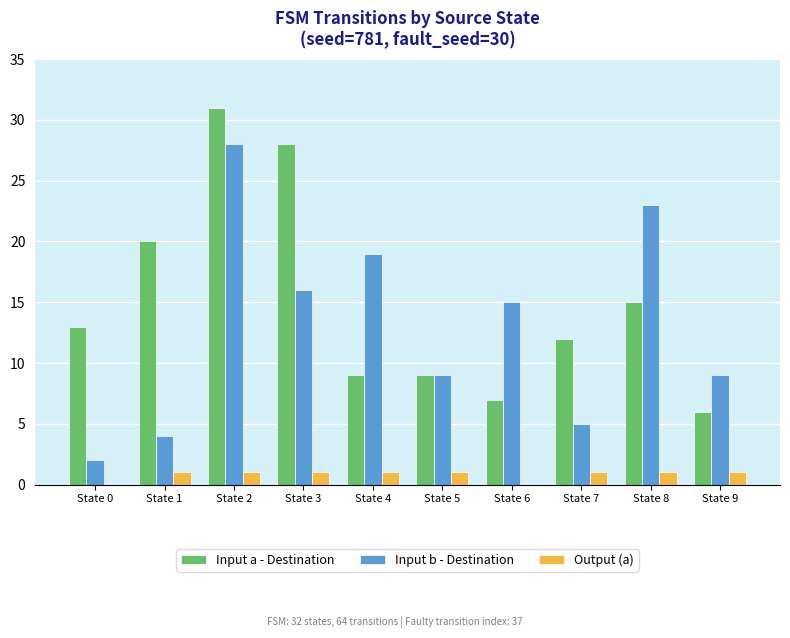

How many groups of bars are there?

10